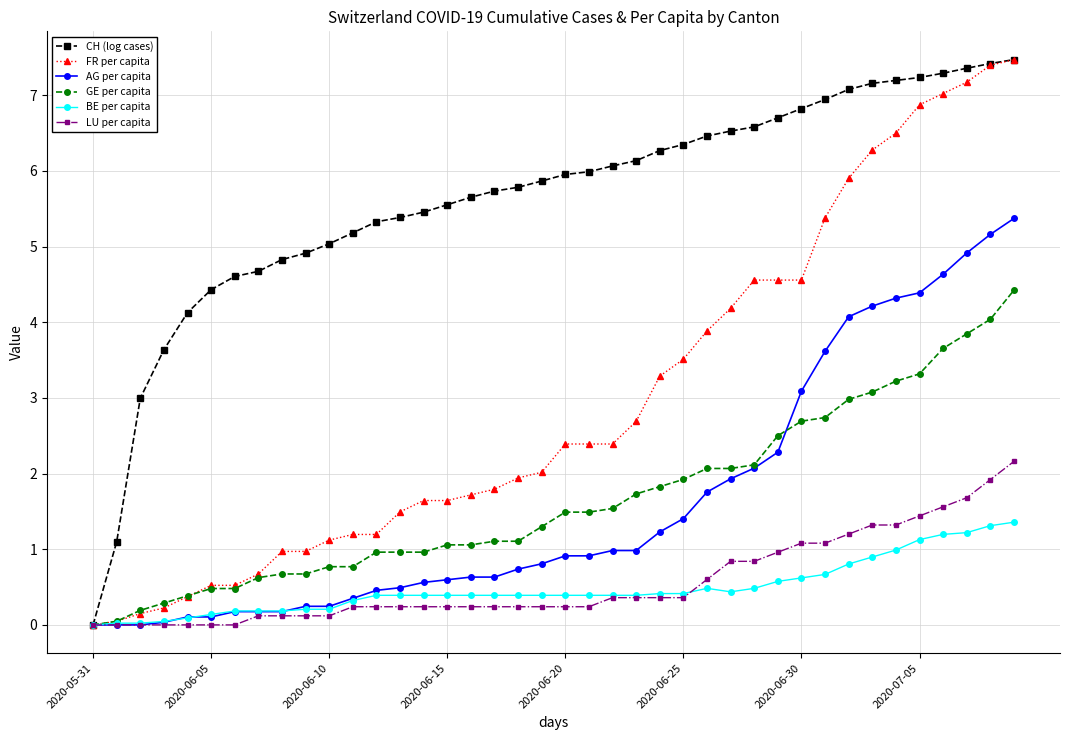

What is the greatest value displayed?

7.5